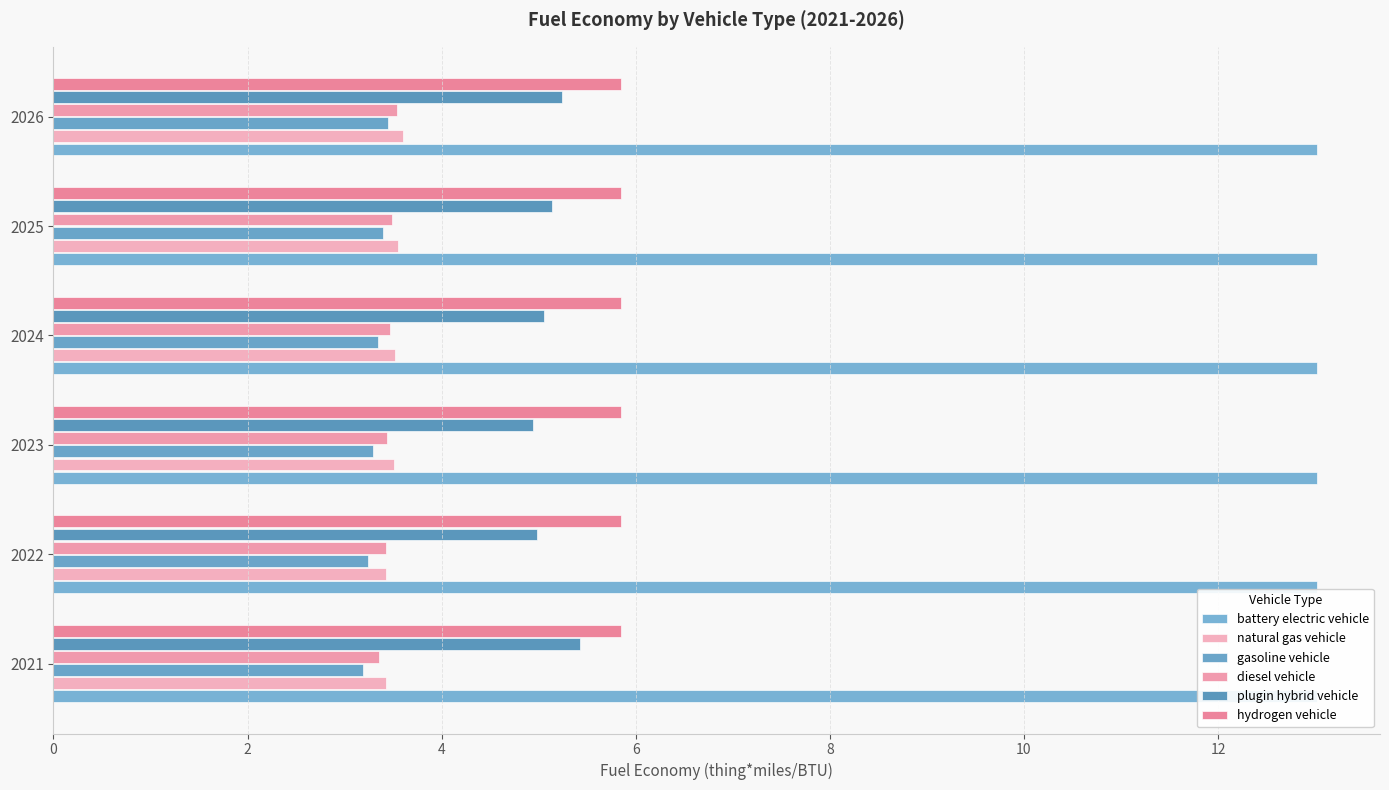

What are all the series names shown in the legend?

battery electric vehicle, natural gas vehicle, gasoline vehicle, diesel vehicle, plugin hybrid vehicle, hydrogen vehicle